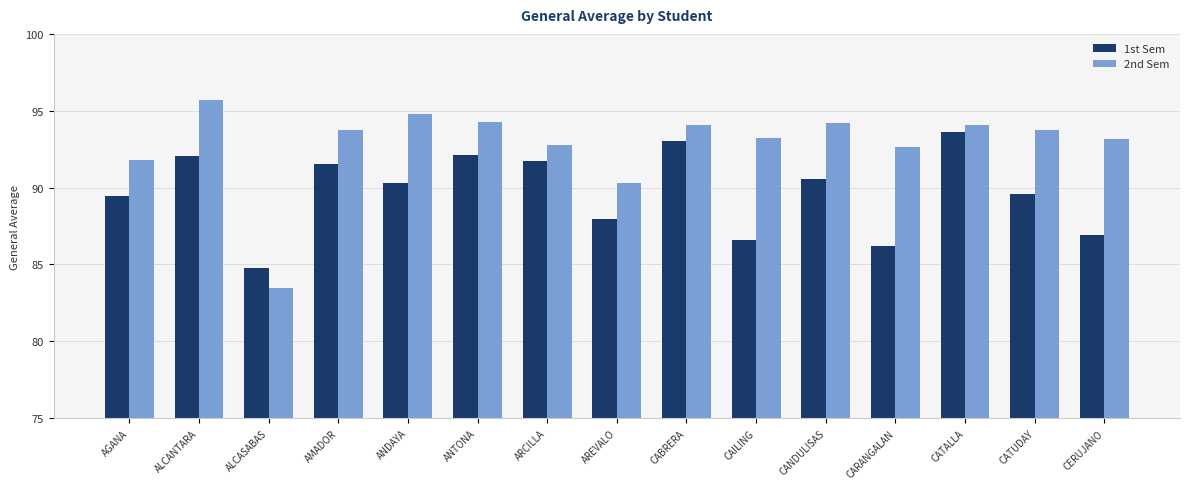

The value of 2nd Sem at CANDULISAS is 21.1. True or false?

False